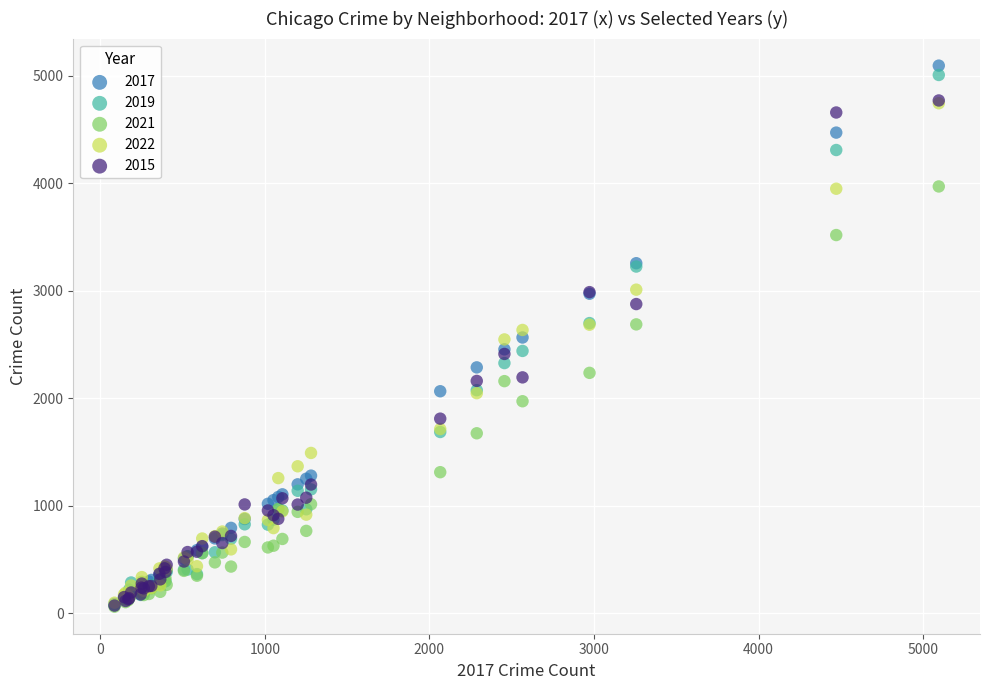

Which series reaches the maximum Y coordinate?

2017